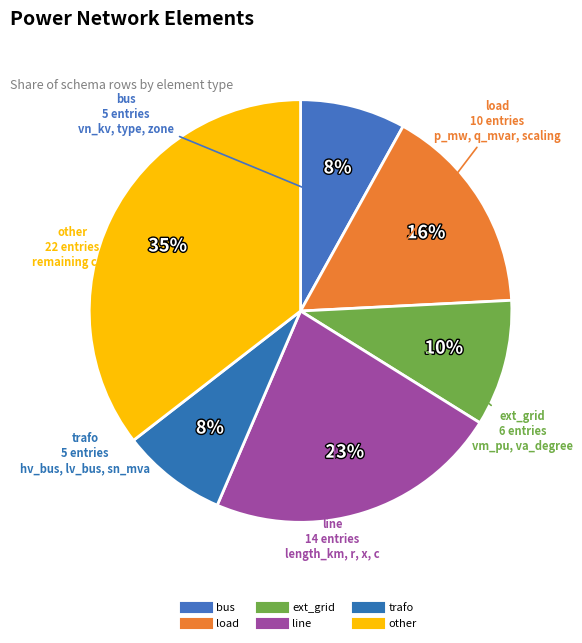

Which slice is the smallest?

bus